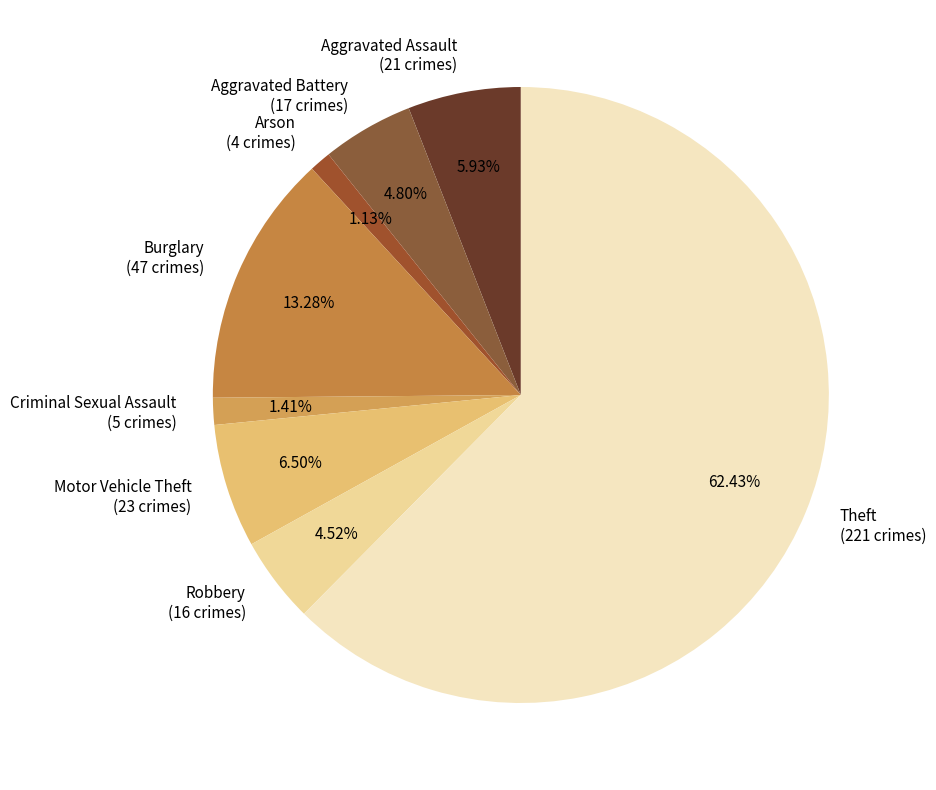

How many segments does this pie chart have?

8